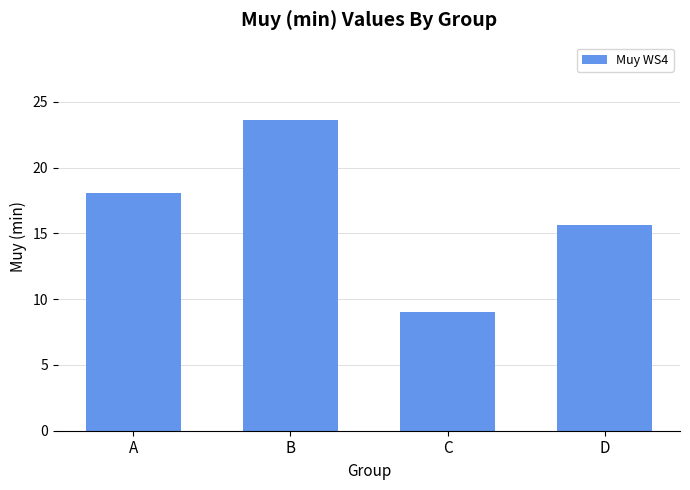

At which label is the value closest to 16?

D